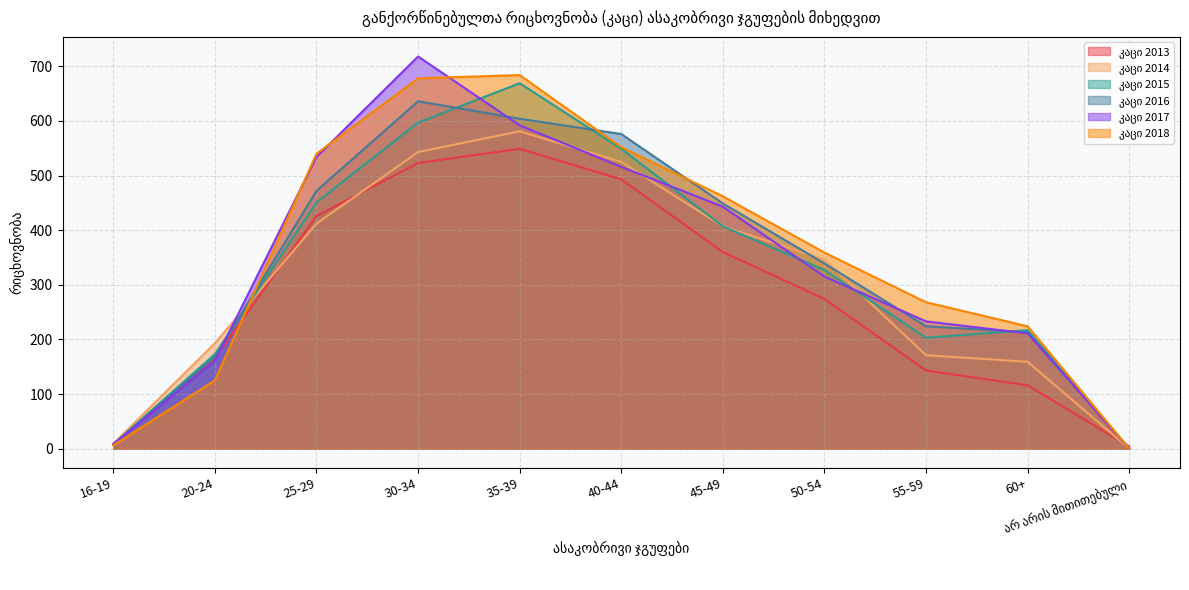

Does the chart have visible grid lines?

Yes